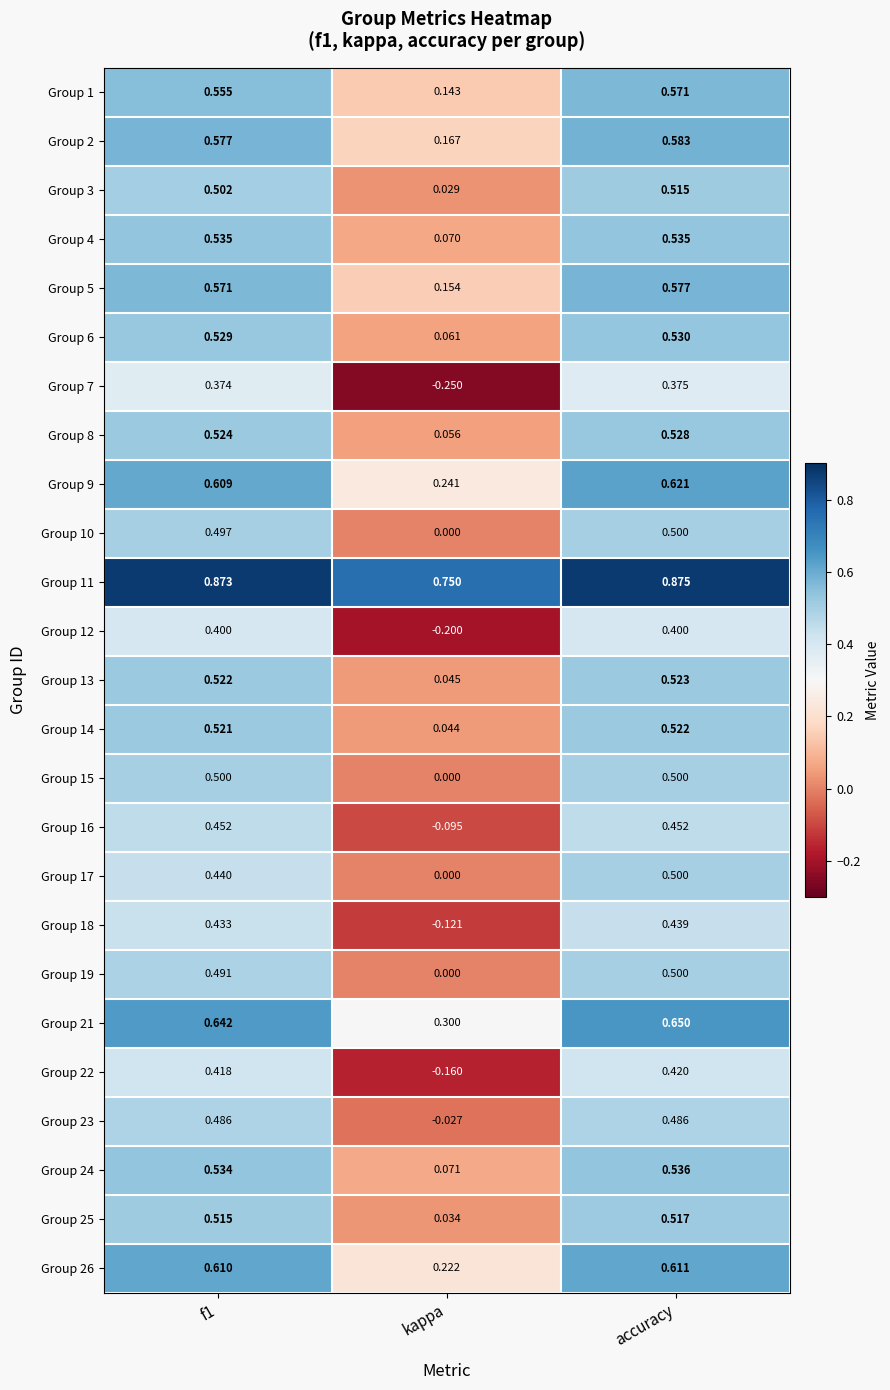

At which category is the sum across all series the highest?

accuracy